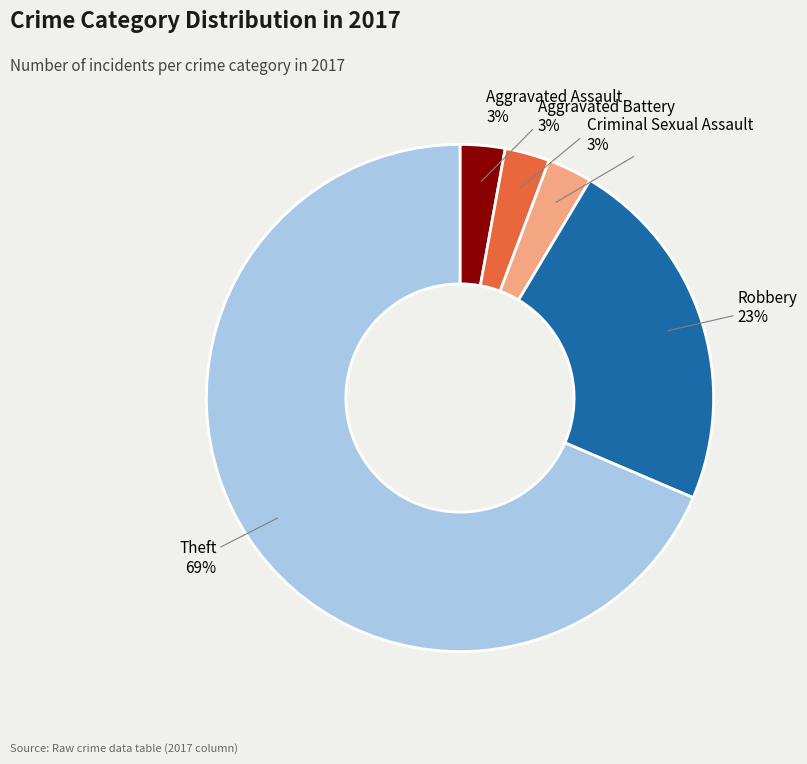

Is there a majority slice in this chart?

Yes